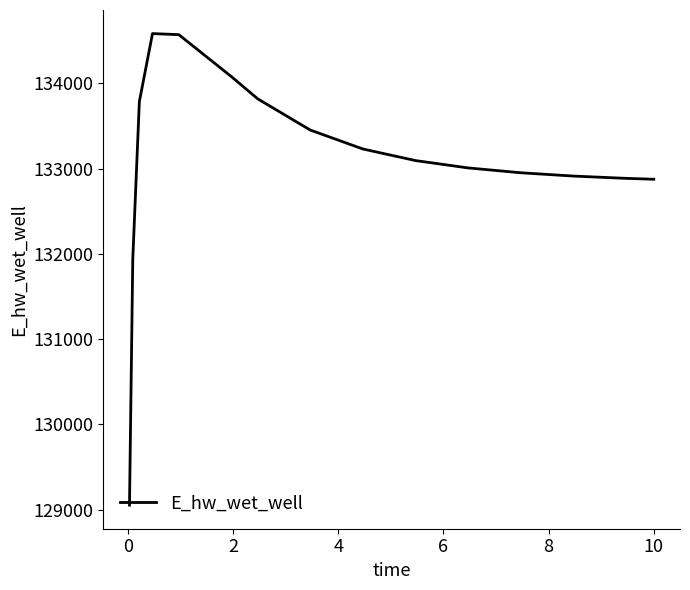

What is the greatest value displayed?

134584.3